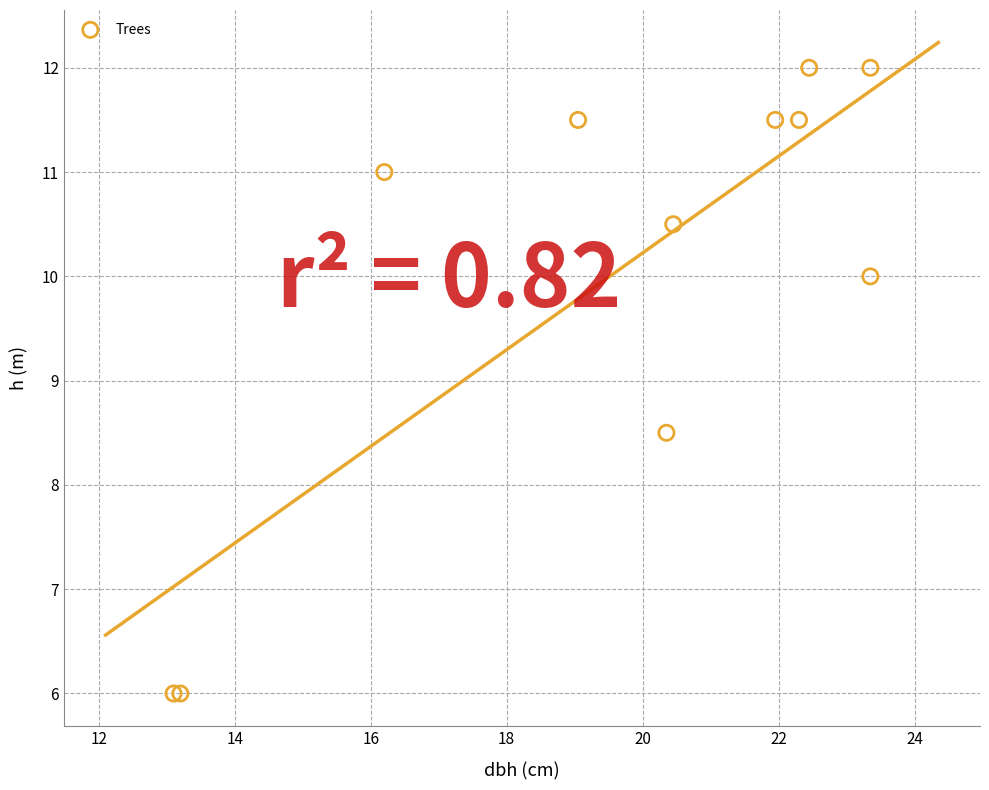

What Y value in the scatter plot is closest to 9?

8.5